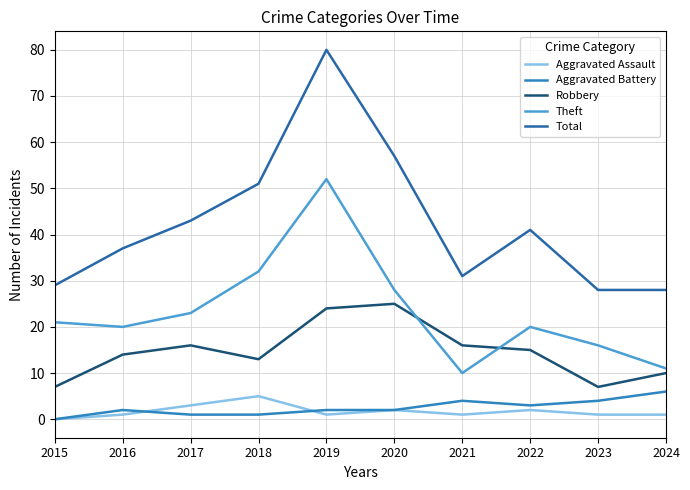

Does the chart display data point markers on the line(s)?

No